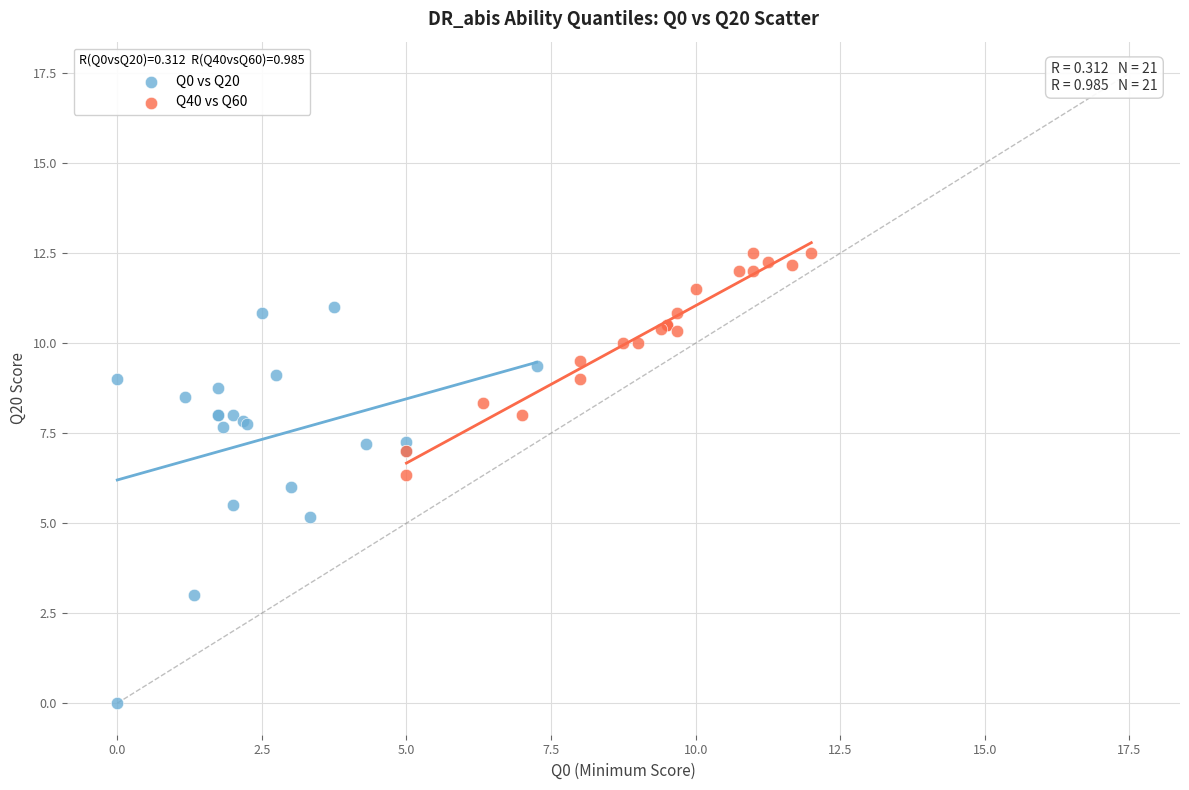

Which series has the widest spread of Y values?

Q0 vs Q20